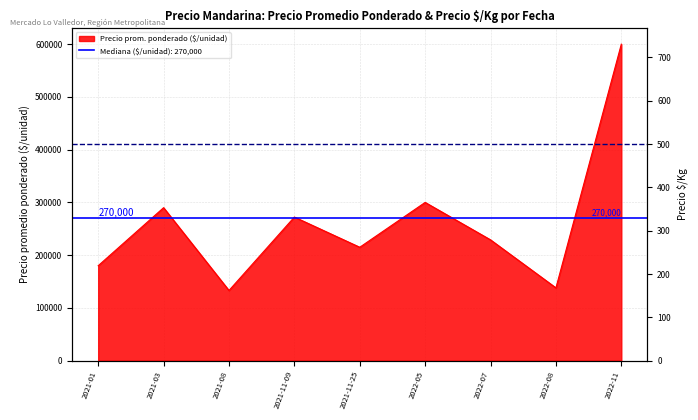

What position from the right is 2021-11-25?

5